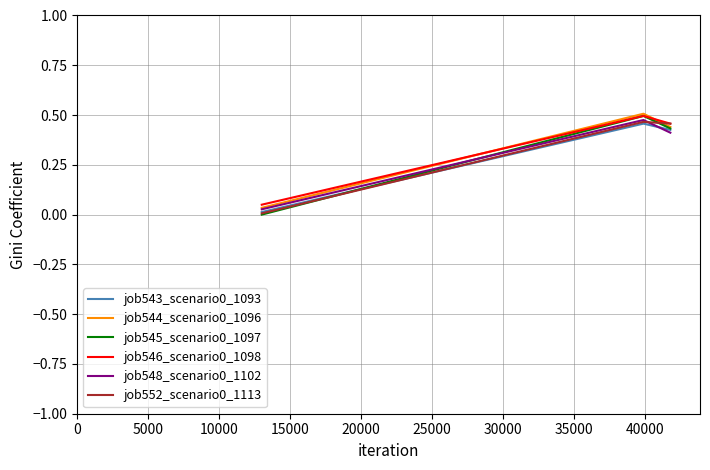

How many lines are shown in the chart?

6